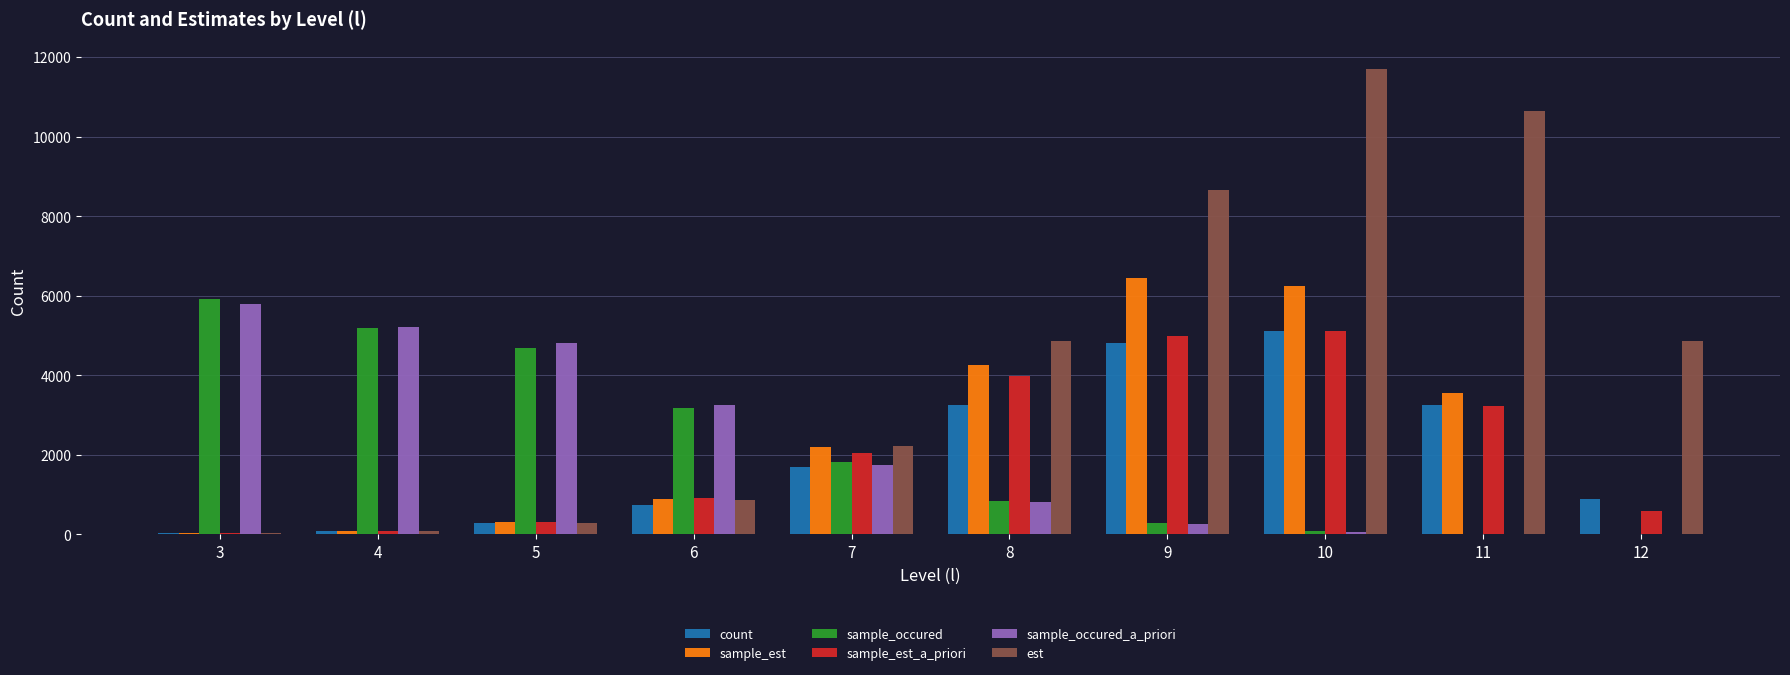

What is the sum of the sample_est_a_priori values at 11 and 8?

7216.4